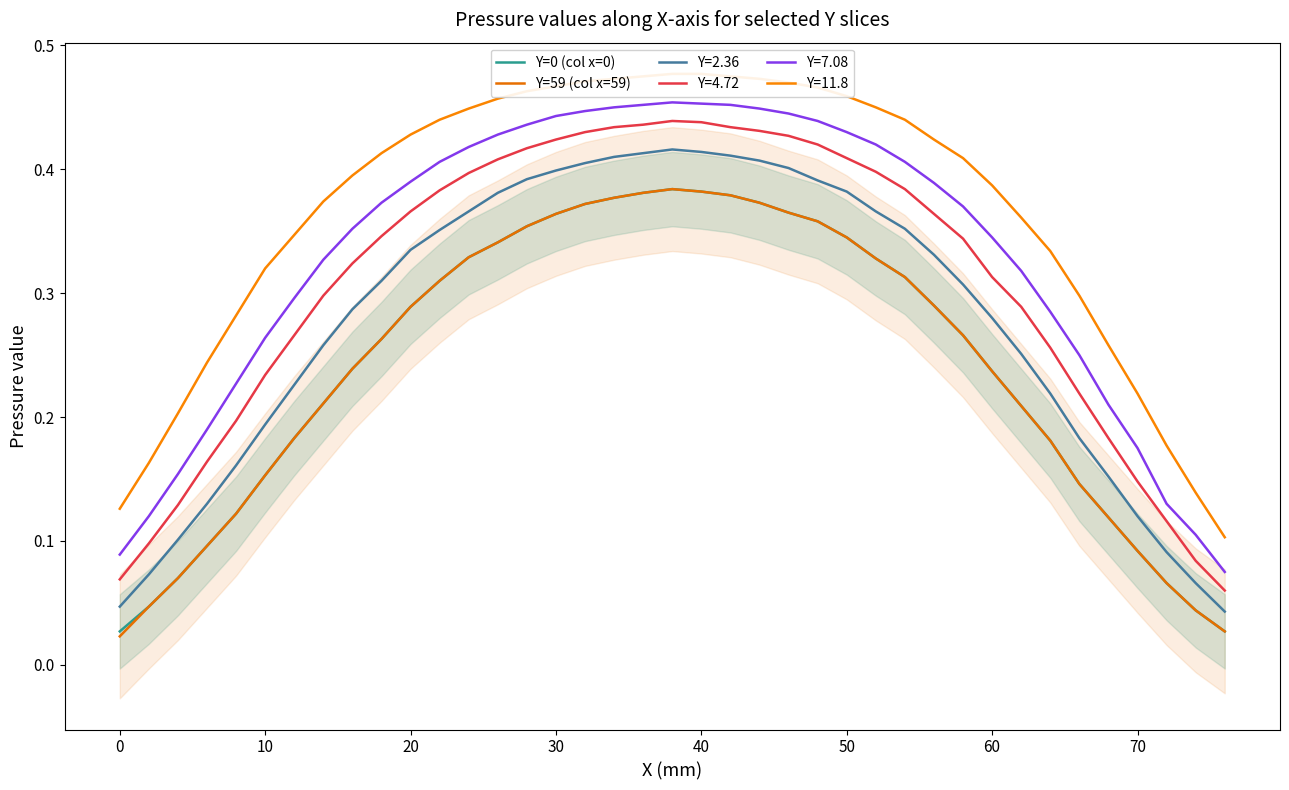

What is the maximum value for Y=0 (col x=0)?

0.4